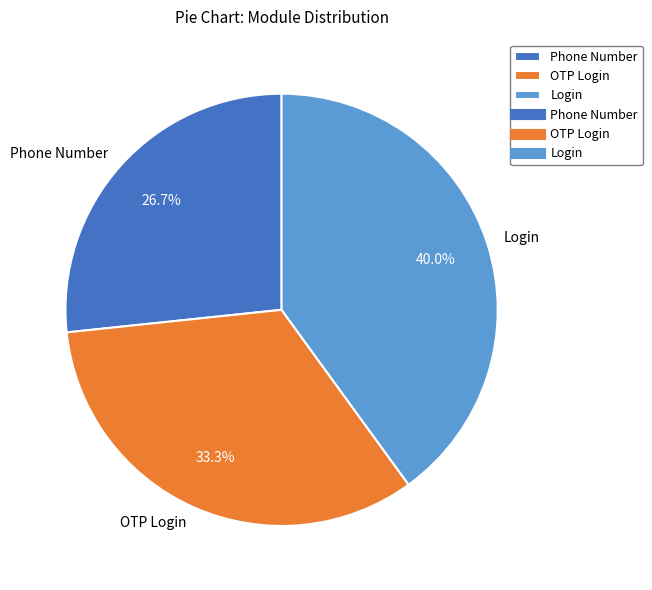

Between OTP Login and Login, which is larger?

Login